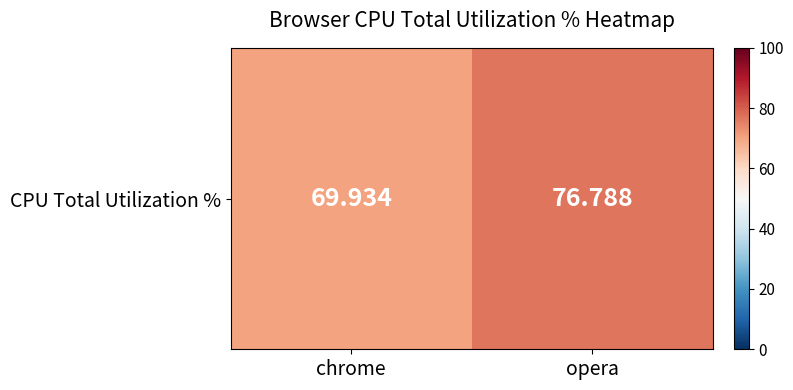

What is the difference between the values at chrome and opera?

6.9